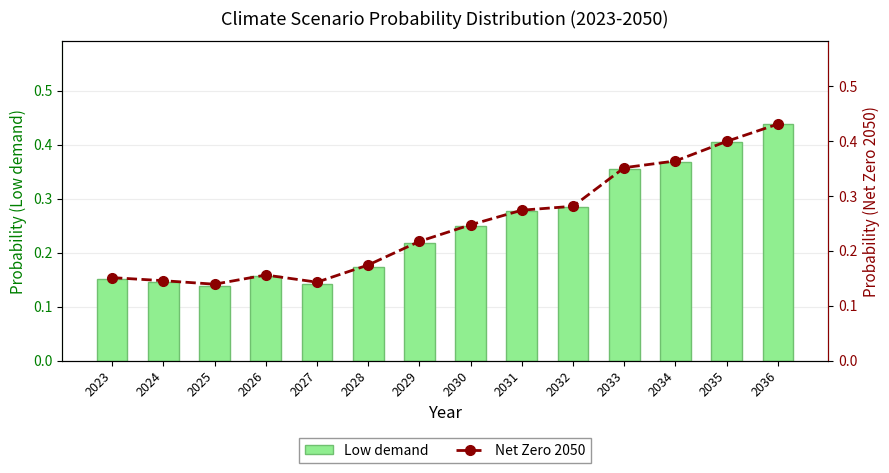

What is the maximum value shown in the chart?

0.4